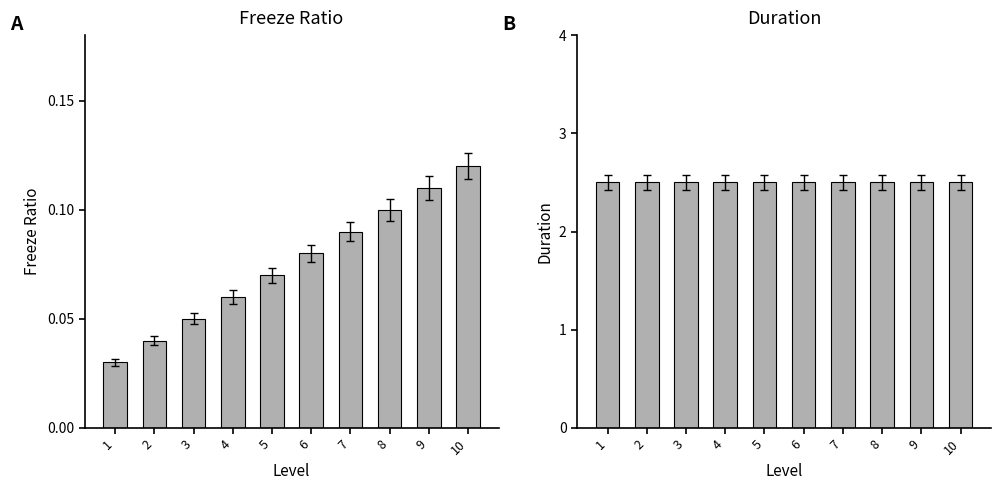

Reading left to right, list all the values displayed in this chart.

freeze_ratio: 1=0.0	2=0.0	3=0.1	4=0.1	5=0.1	6=0.1	7=0.1	8=0.1	9=0.1	10=0.1
duration: 1=2.5	2=2.5	3=2.5	4=2.5	5=2.5	6=2.5	7=2.5	8=2.5	9=2.5	10=2.5